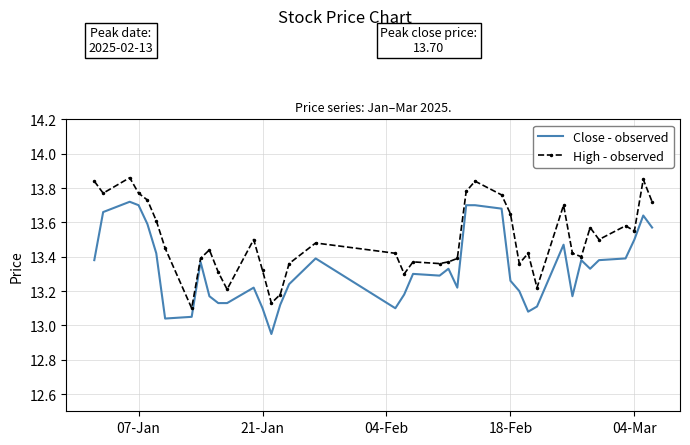

List the series in order of their peak value, highest first.

High - observed, Close - observed